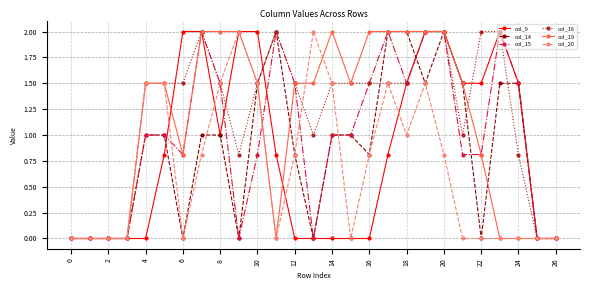

At how many categories does at least one series exceed 1?

21